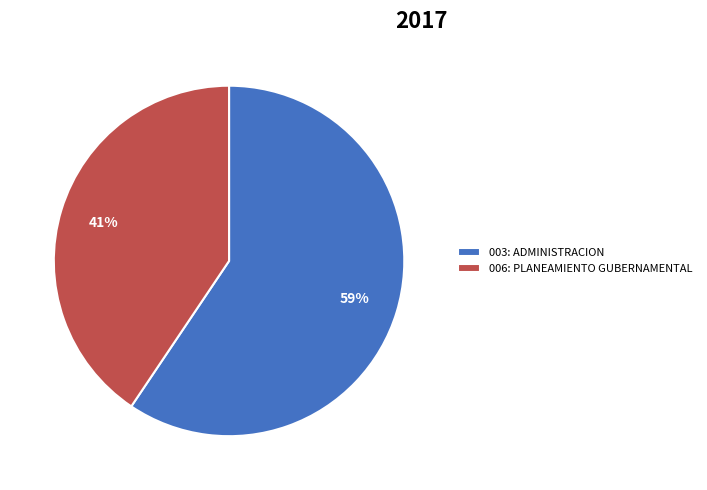

Which category has the smallest portion of the pie?

006: PLANEAMIENTO GUBERNAMENTAL